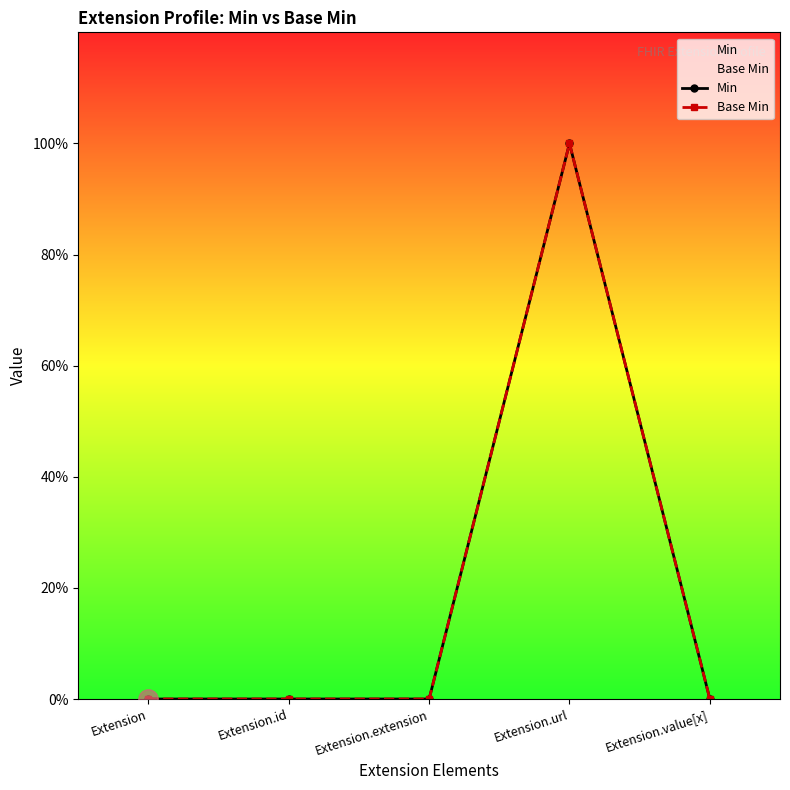

Which series has the largest total across all categories?

Min